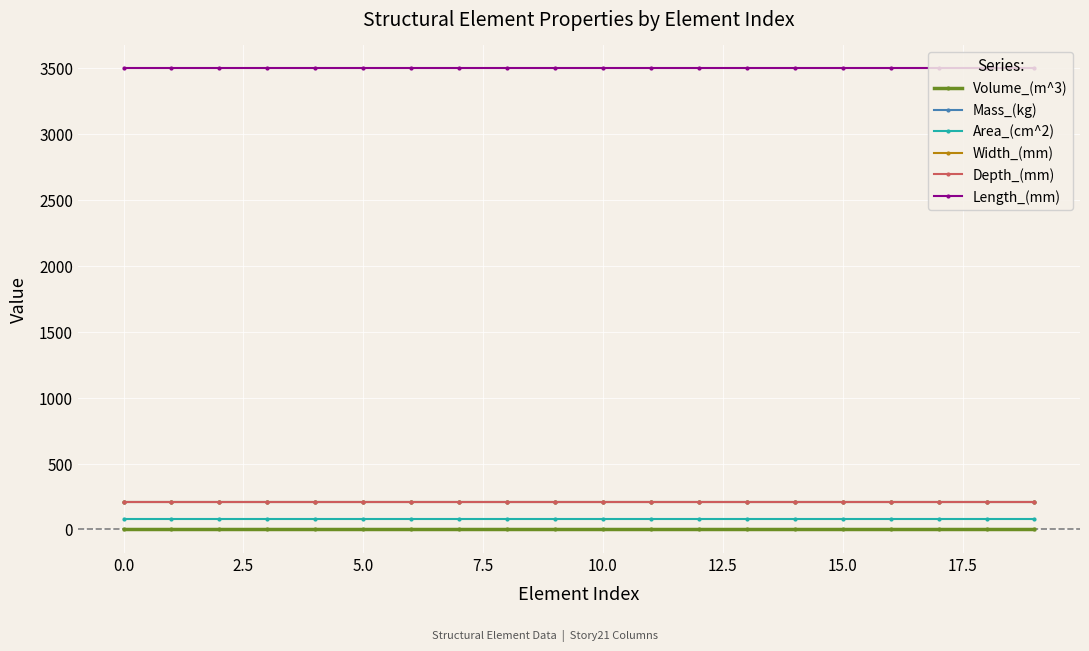

True or false: Mass_(kg) and Length_(mm) cross at least once.

False